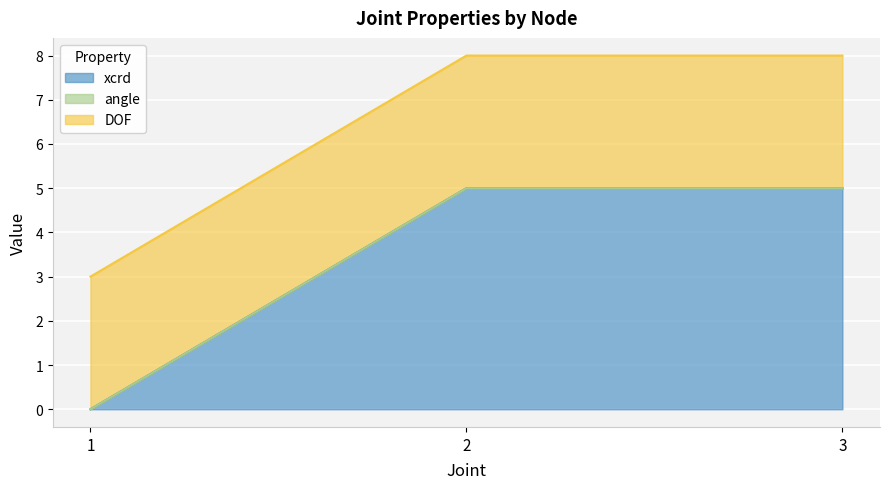

Rank the categories by DOF value from highest to lowest.

1, 2, 3